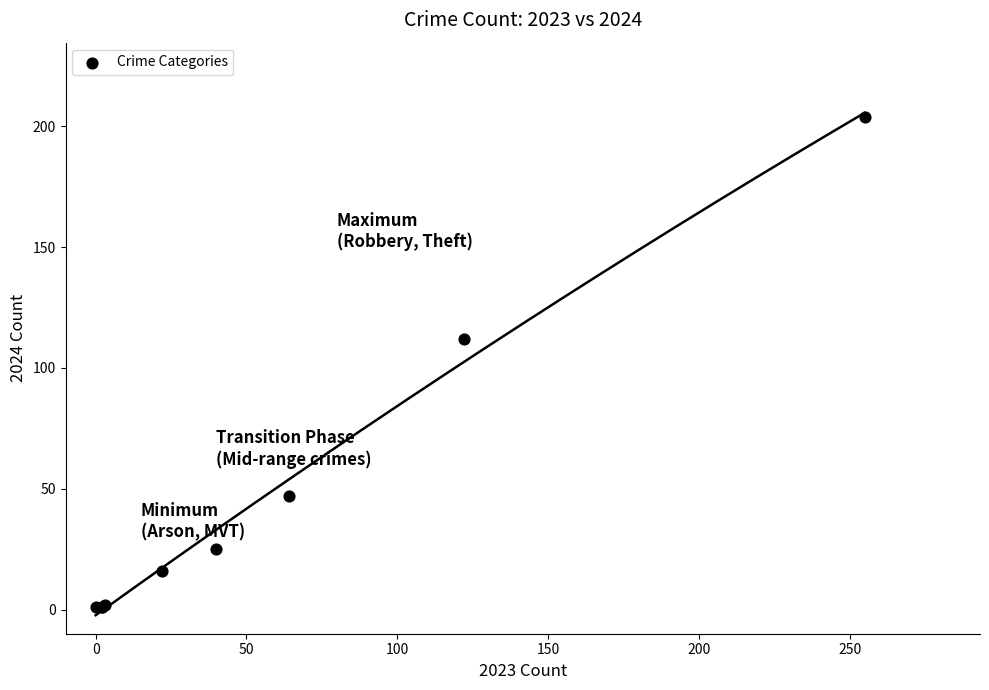

What Y value in the scatter plot is closest to 102?

112